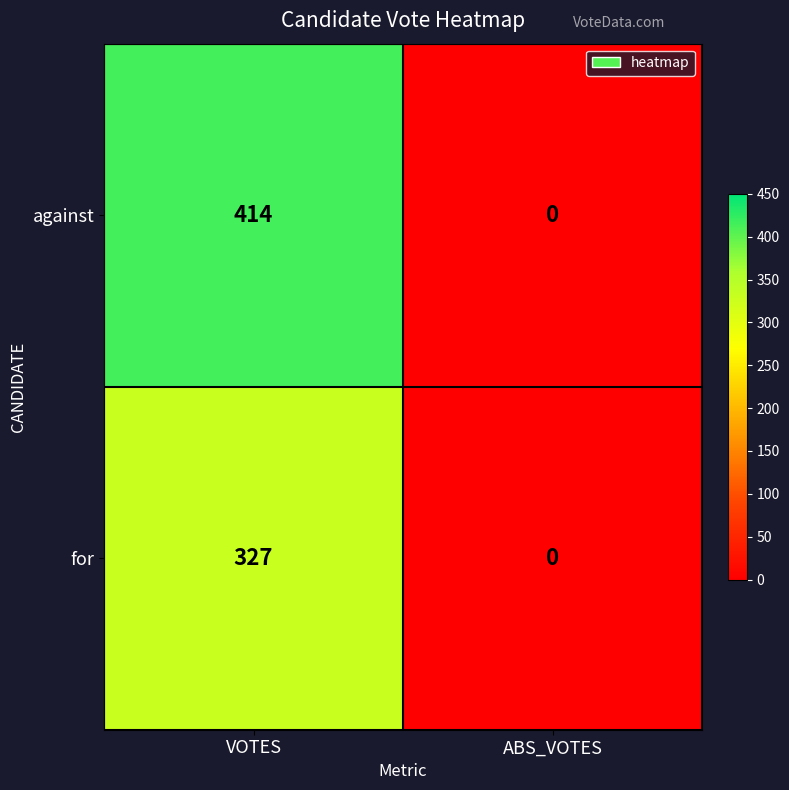

How many distinct data groups are displayed?

2